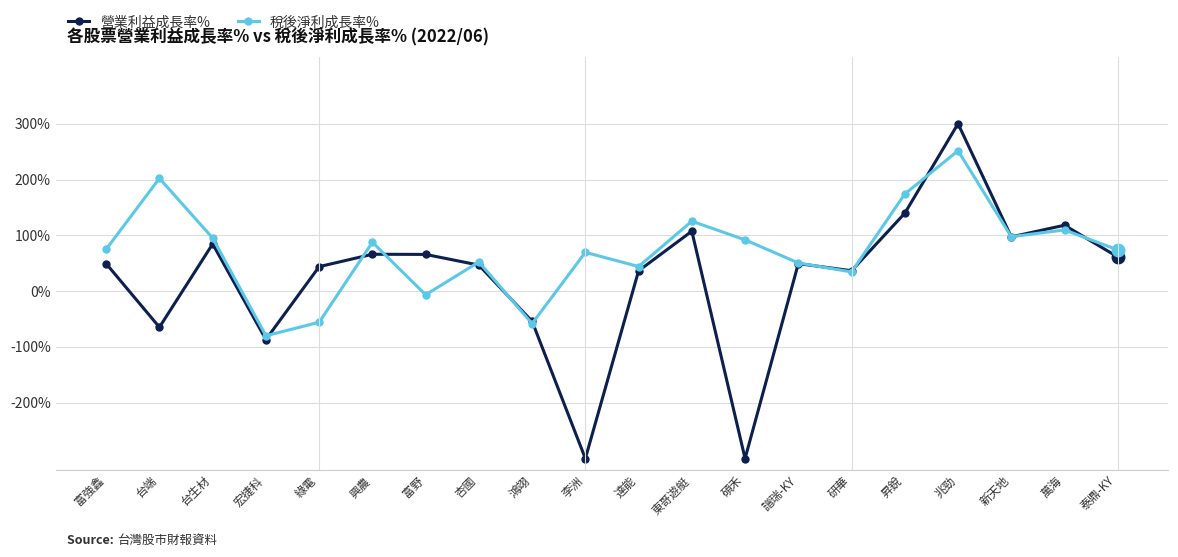

Is the value of 稅後淨利成長率% at 台端 greater than the value of 營業利益成長率% at 鴻翊?

Yes